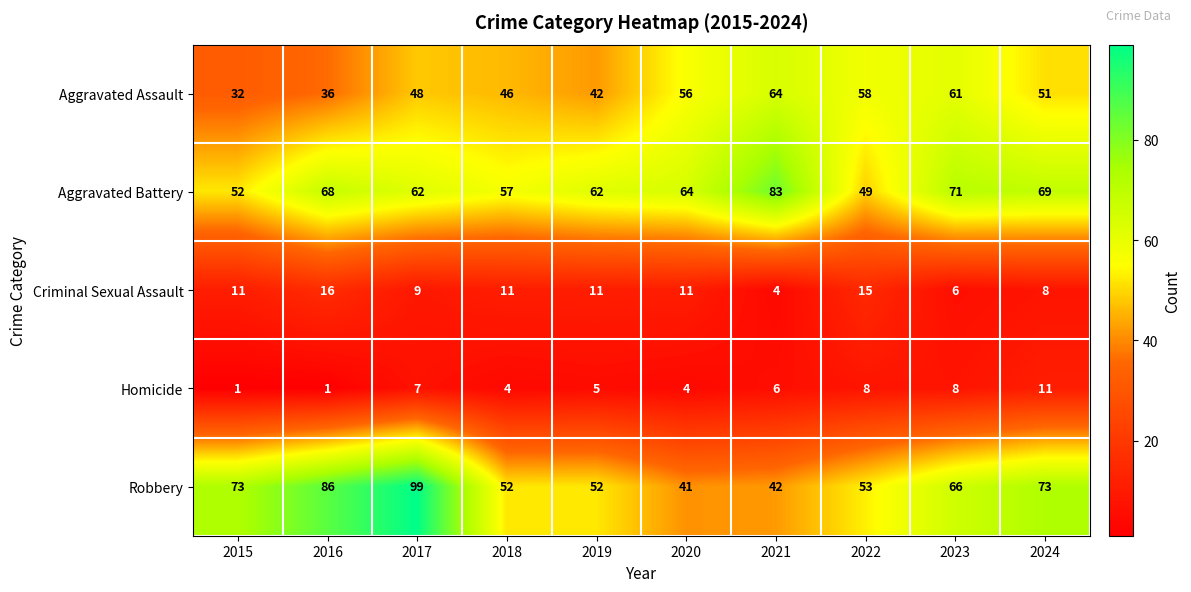

What is the average value of the Aggravated Battery series?

64